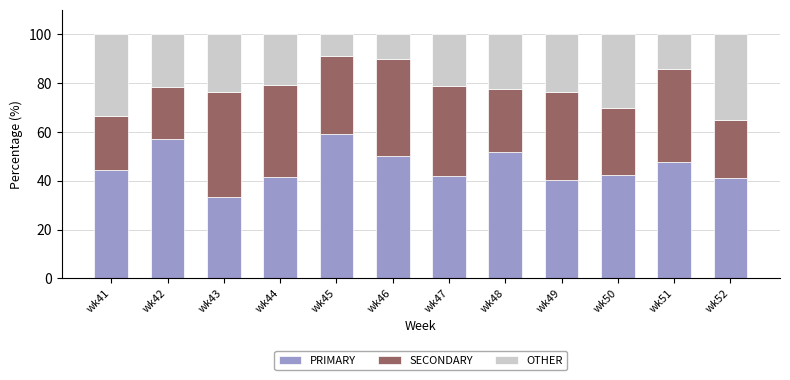

What are all the series names shown in the legend?

PRIMARY, SECONDARY, OTHER